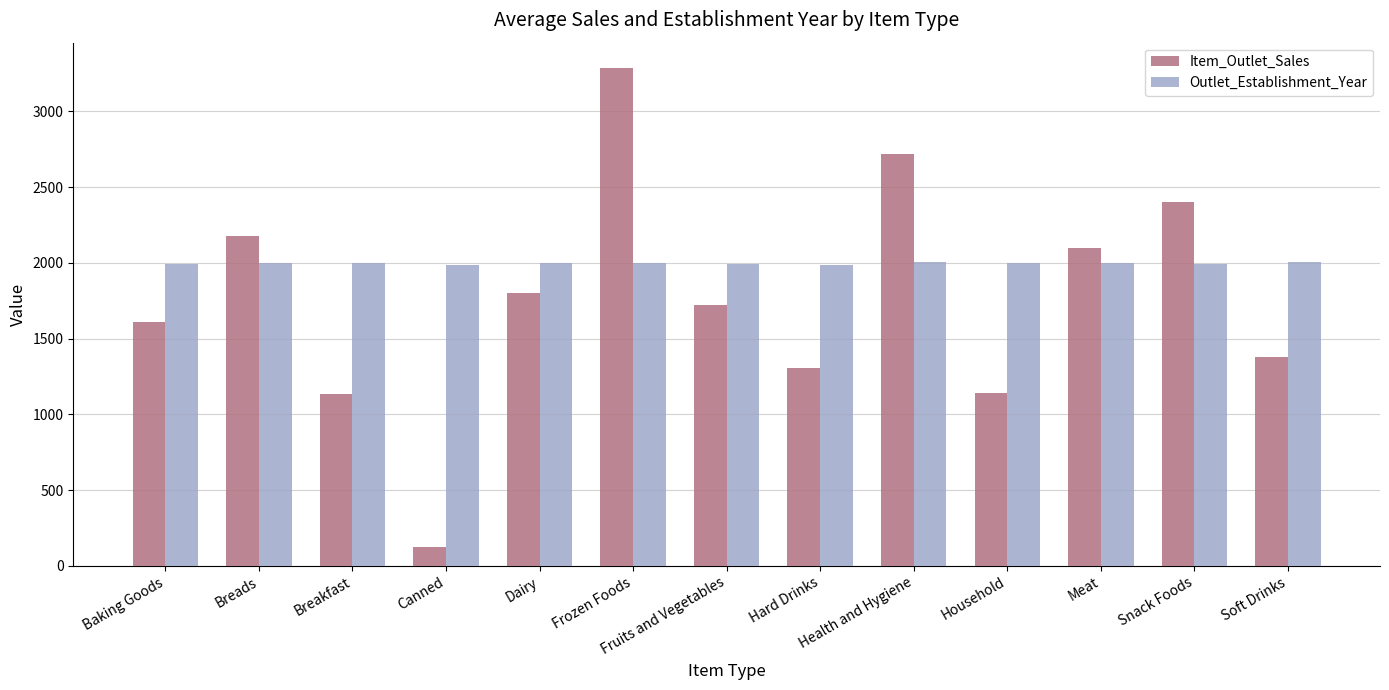

List the series in order of their overall mean, lowest first.

Item_Outlet_Sales, Outlet_Establishment_Year